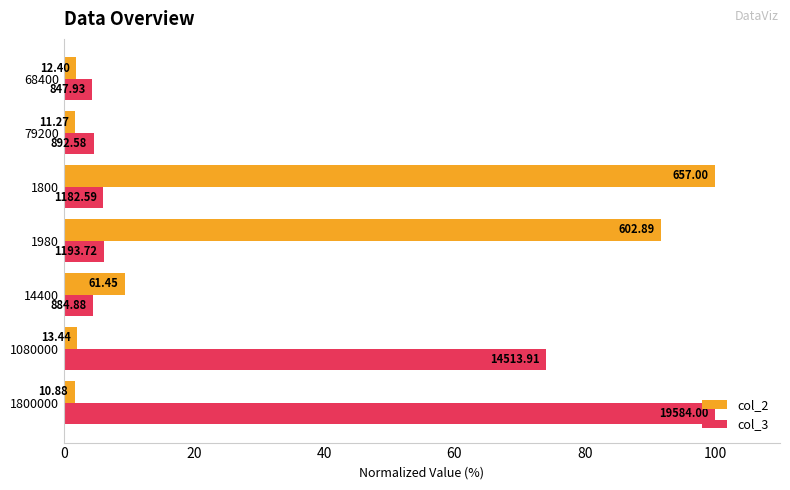

What are all the series names shown in the legend?

col_2, col_3